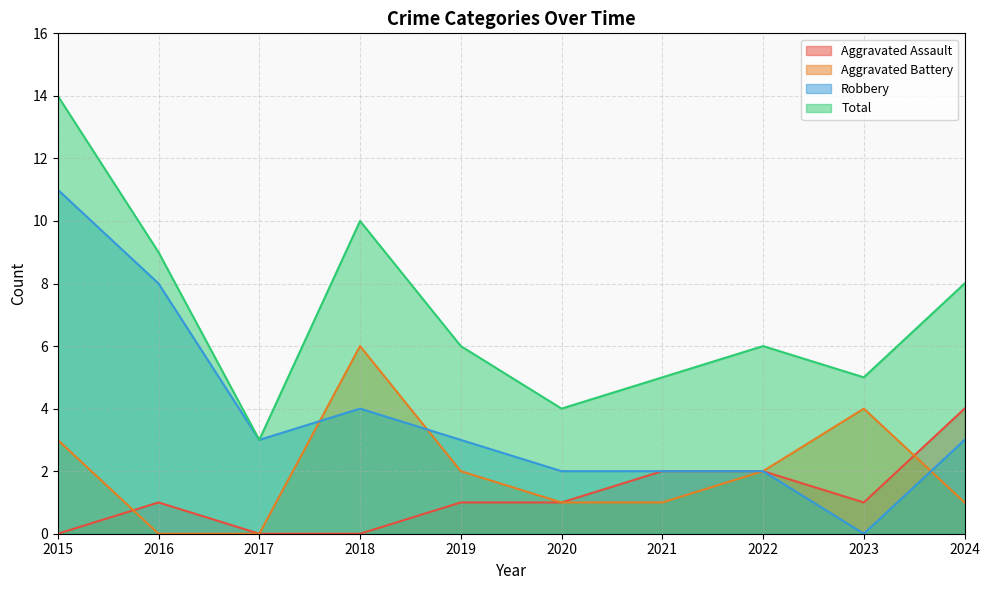

After their last crossing, which series has the higher values: Robbery or Aggravated Battery?

Robbery